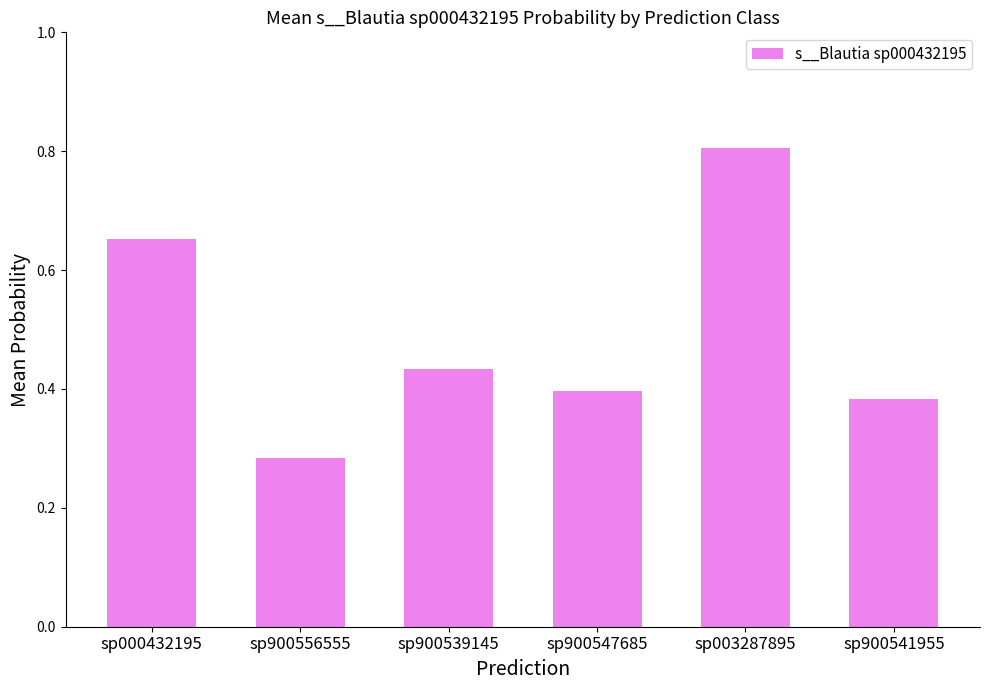

True or false: the data shows 0.2 at sp900556555.

False